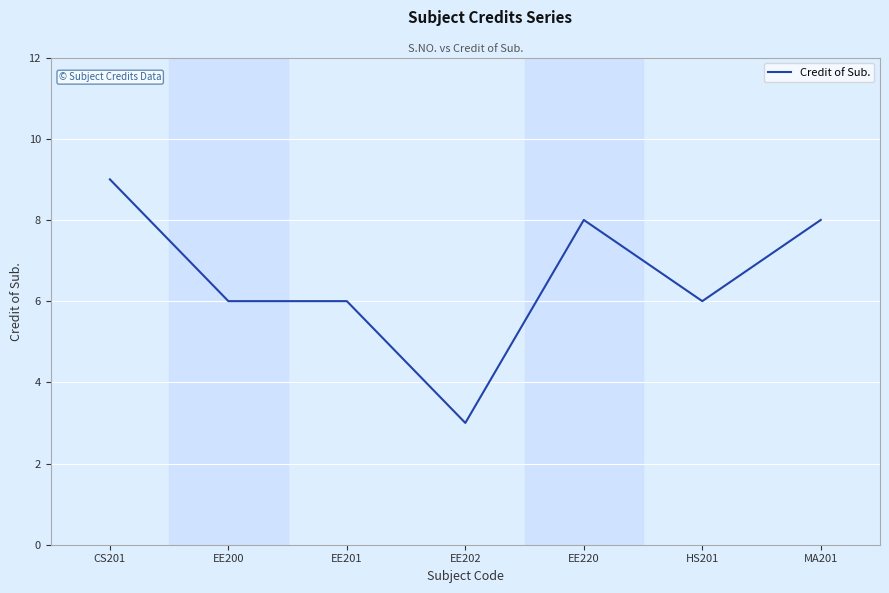

Between CS201 and EE200, which is larger?

CS201